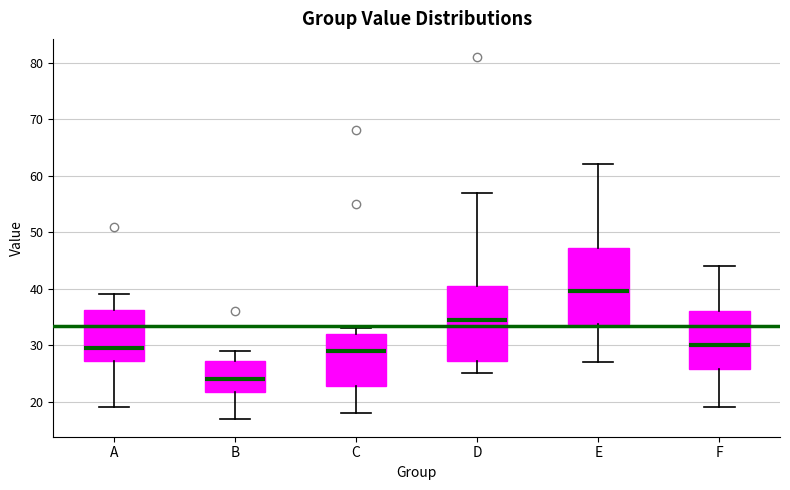

Reading left to right, read every box against the y-axis: the position of its median line, the range the box covers, and the ends of its whiskers. The values are not printed on the chart, so give them approximately, as read against the axis.

A: median 30, box 27 to 36, whiskers 19 to 39
B: median 24, box 22 to 27, whiskers 17 to 29
C: median 29, box 23 to 32, whiskers 18 to 33
D: median 35, box 27 to 41, whiskers 25 to 57
E: median 40, box 34 to 47, whiskers 27 to 62
F: median 30, box 26 to 36, whiskers 19 to 44